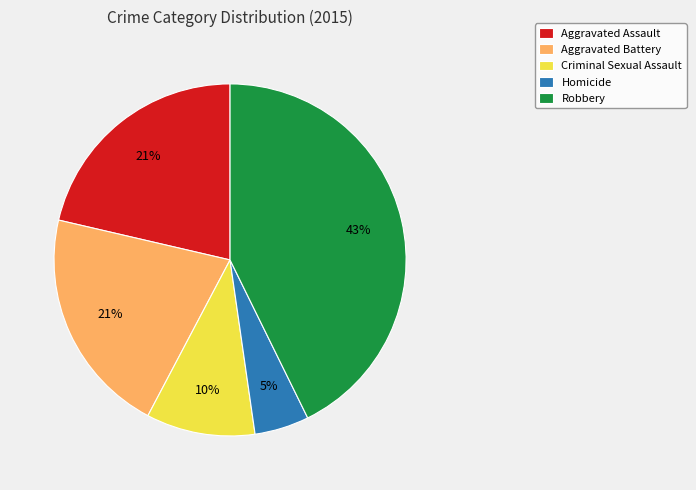

What is the largest slice in the pie chart?

Robbery